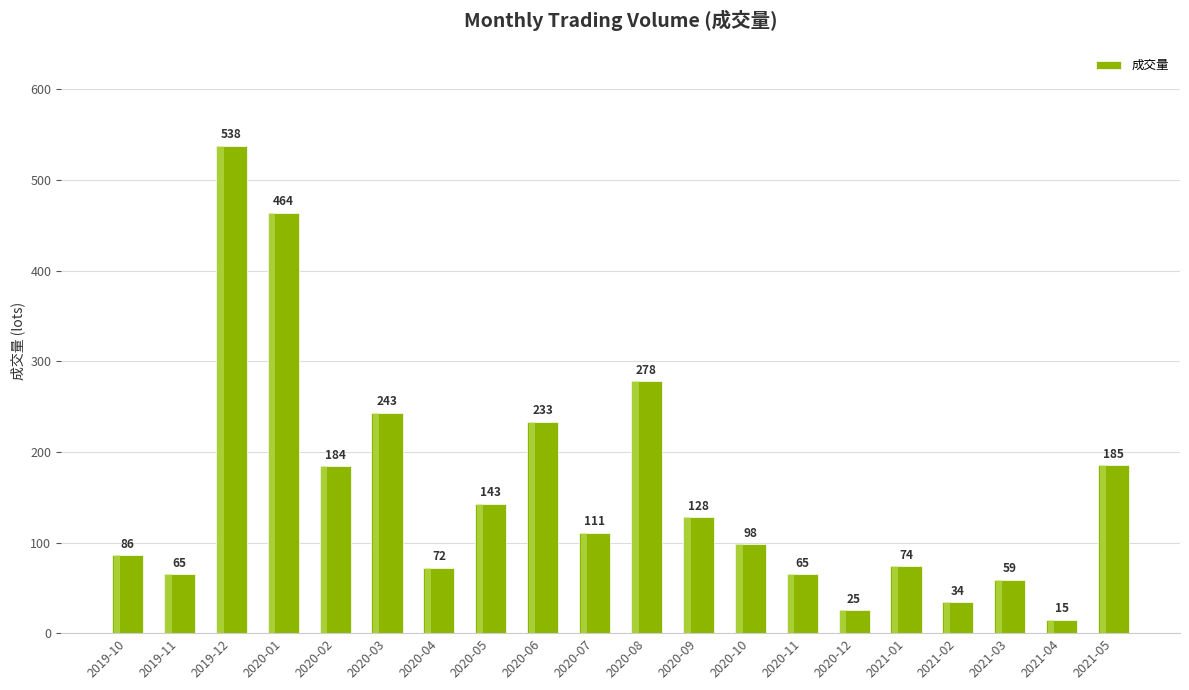

True or false: the data shows 102 at 2019-11.

False